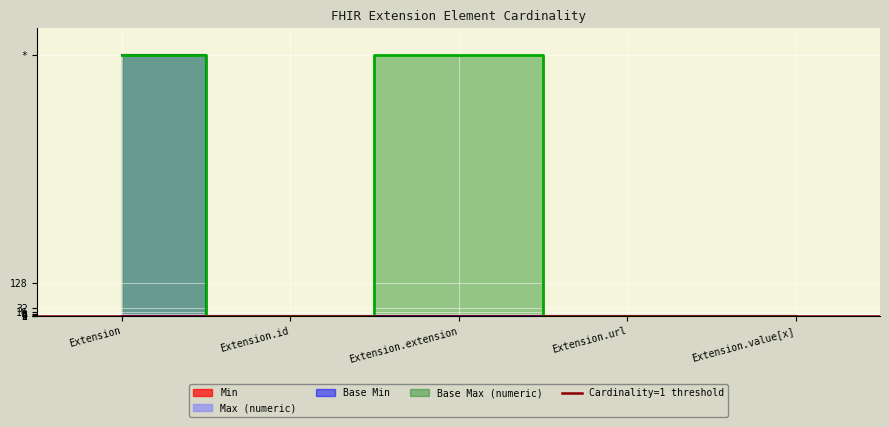

Reading left to right, what are all the values shown in this chart?

Min: Extension=0	Extension.id=0	Extension.extension=0	Extension.url=1	Extension.value[x]=0
Max_numeric: Extension=999	Extension.id=1	Extension.extension=0	Extension.url=1	Extension.value[x]=1
Base Min: Extension=0	Extension.id=0	Extension.extension=0	Extension.url=1	Extension.value[x]=0
Base Max_numeric: Extension=999	Extension.id=1	Extension.extension=999	Extension.url=1	Extension.value[x]=1